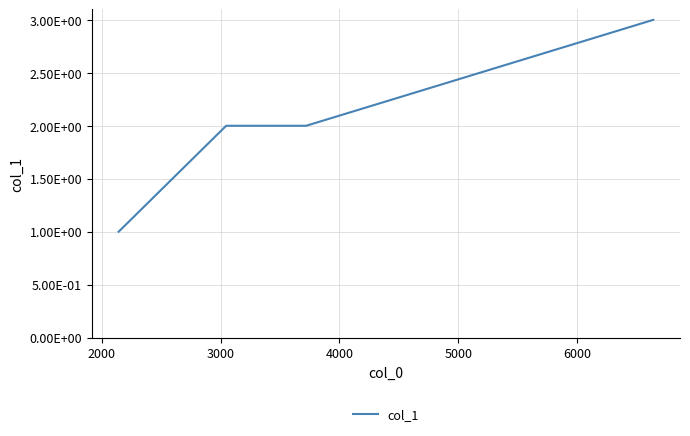

How many values are between 2 and 3?

4